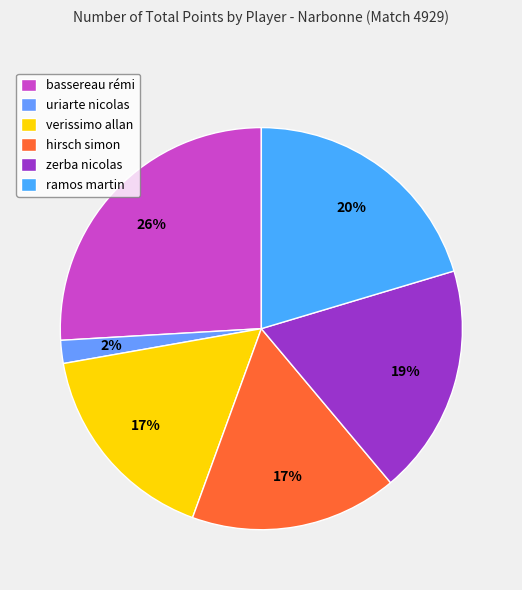

Which slice is the smallest?

uriarte nicolas